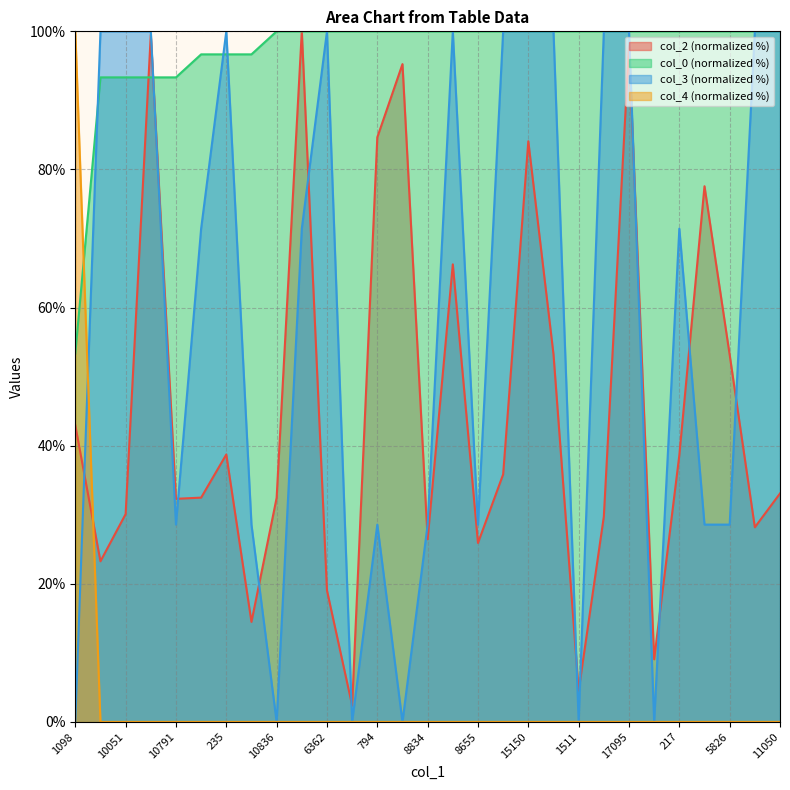

Rank the series by their maximum value, from highest to lowest.

col_2, col_0, col_3, col_4